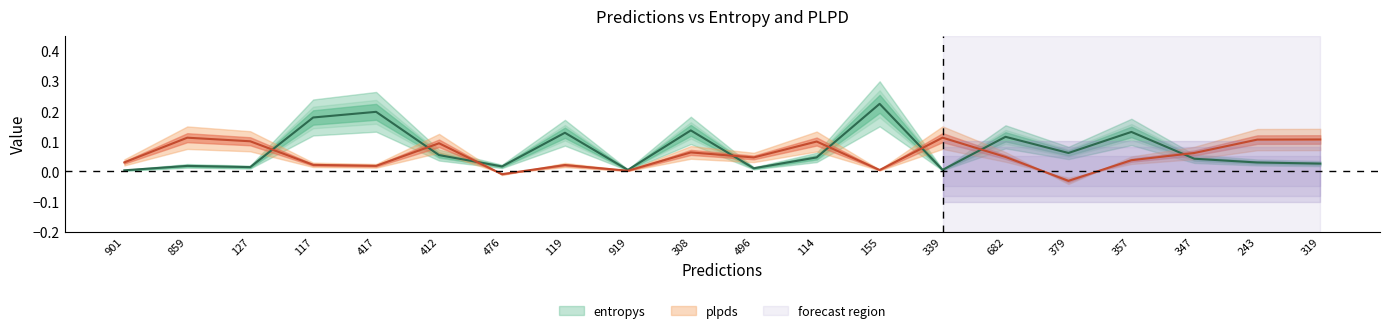

List the series in order of their peak value, highest first.

entropys, plpds